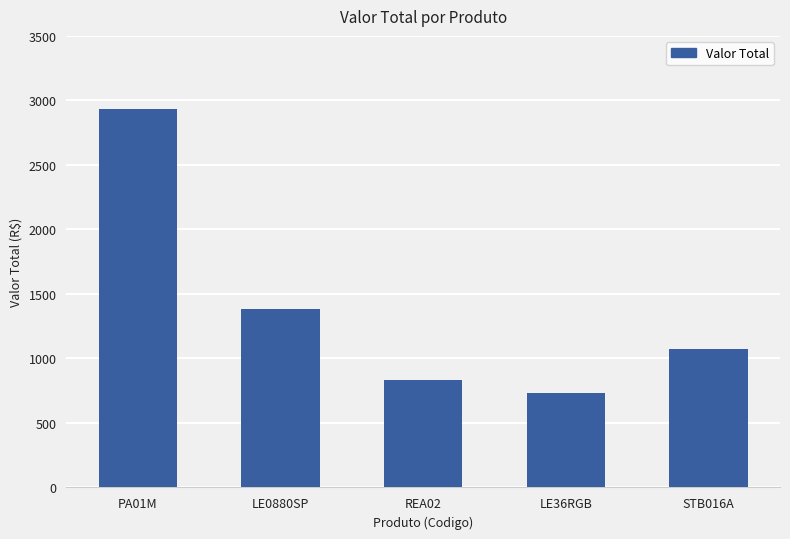

What is the change in value from LE0880SP to STB016A?

-312.0